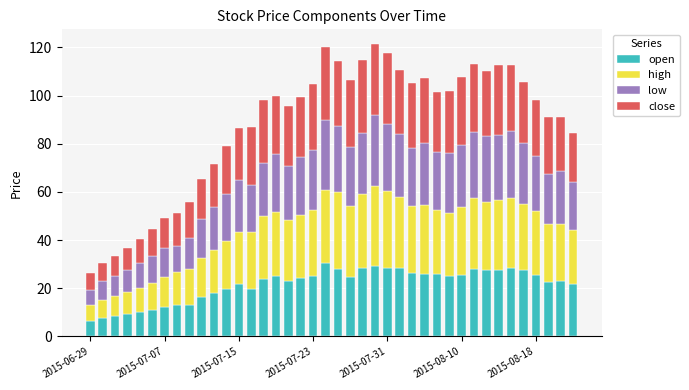

What is the sum of all open values?

865.3